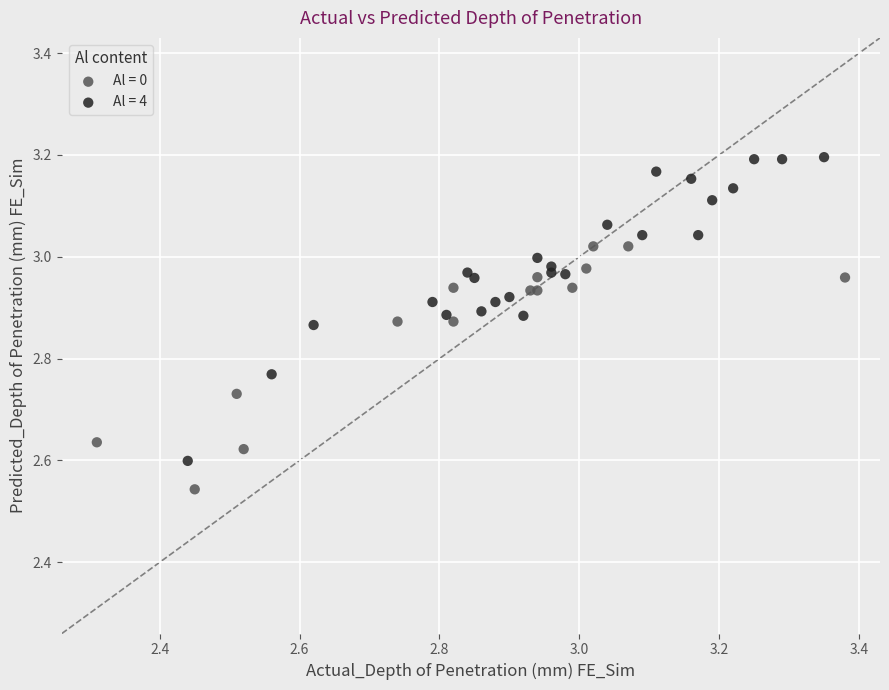

Which series has the widest spread of Y values?

Al = 4